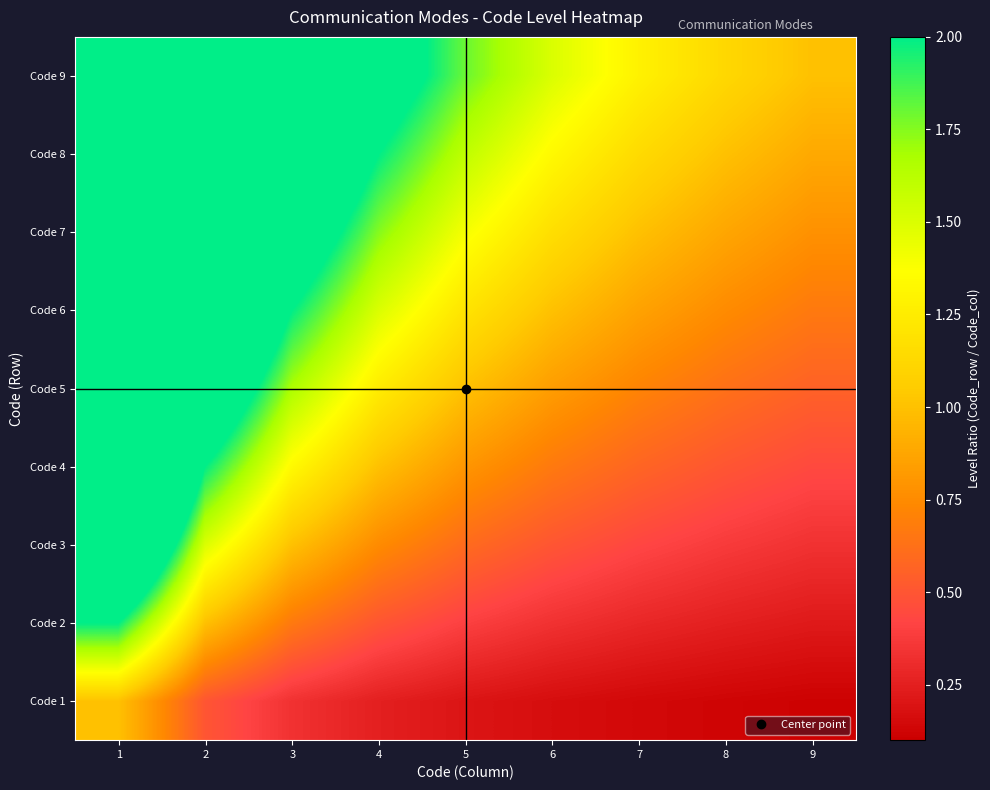

At which category is the sum across all series the highest?

1